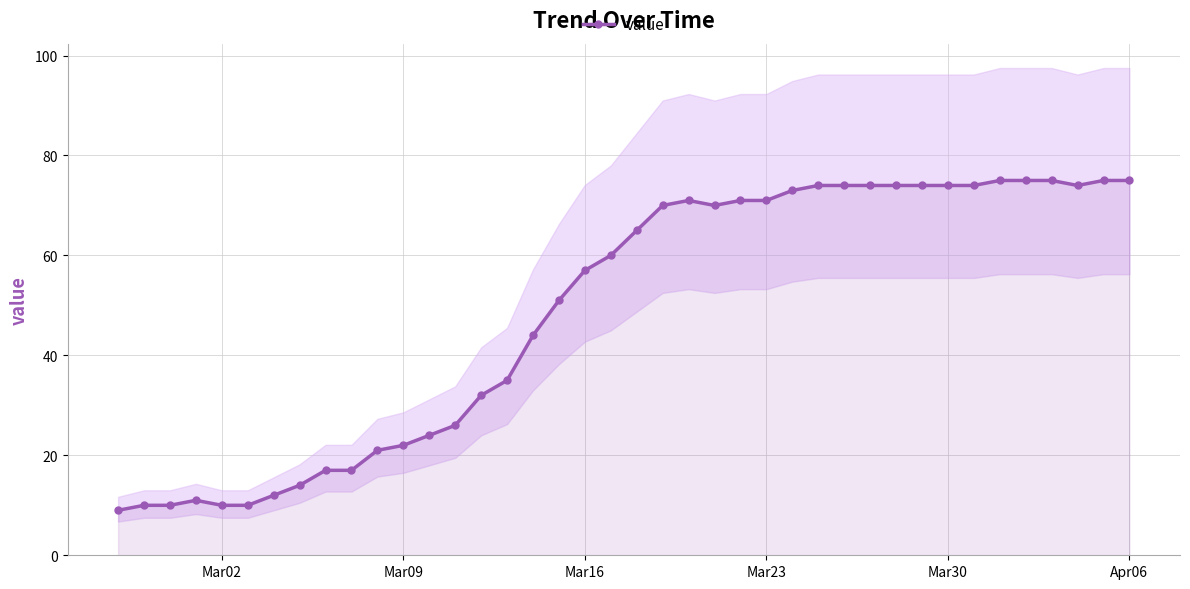

How many values are below 65?

20